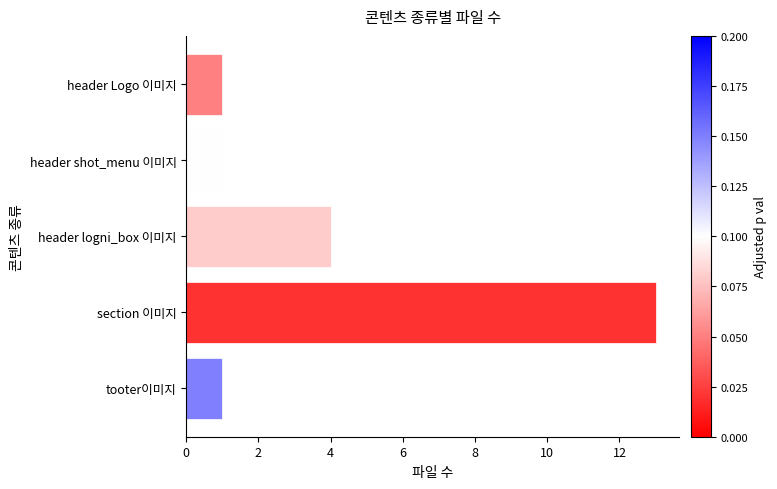

How many series are shown in this chart?

1